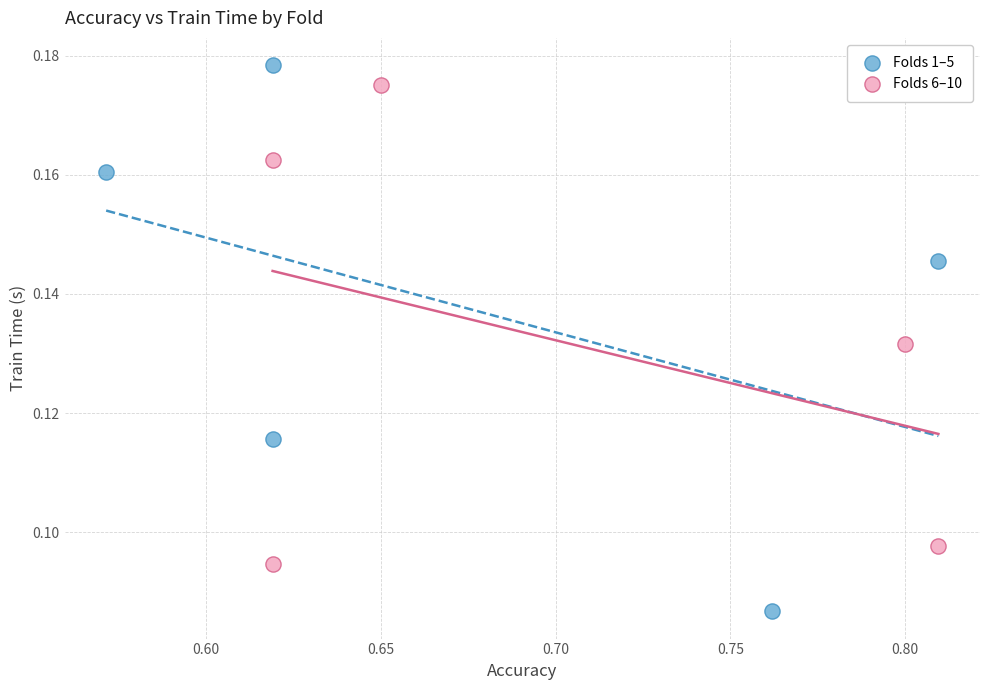

Which series contains the highest Y value?

Folds 1–5